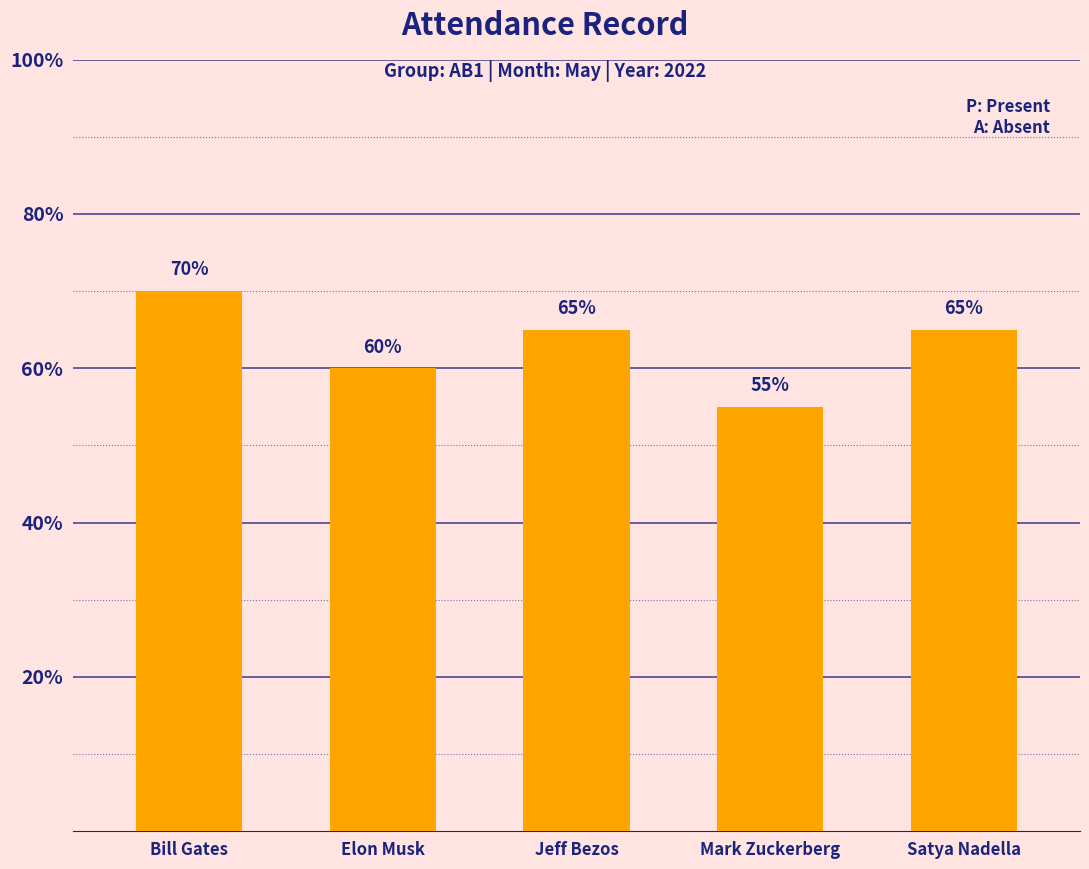

Does the chart contain any negative values?

No